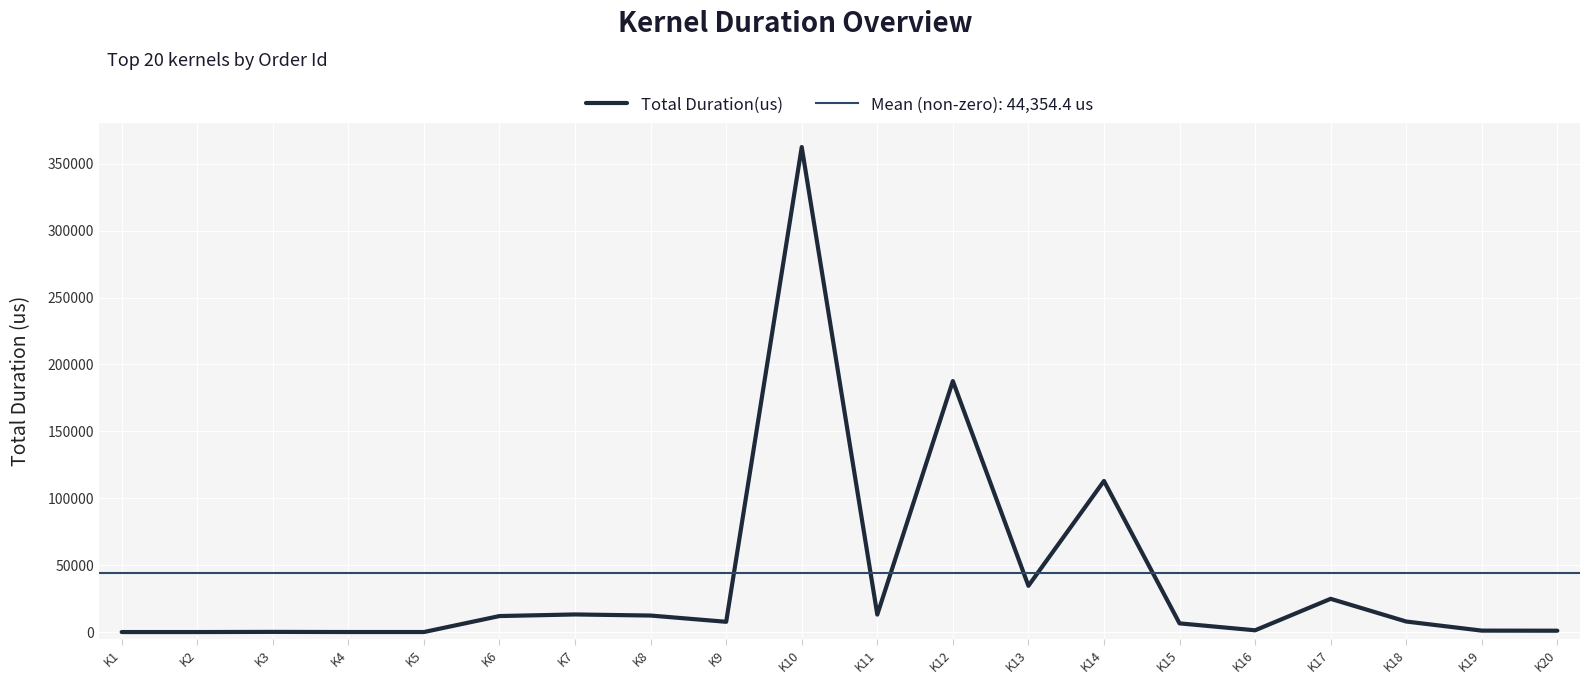

Where does the data first go above 7867?

K6